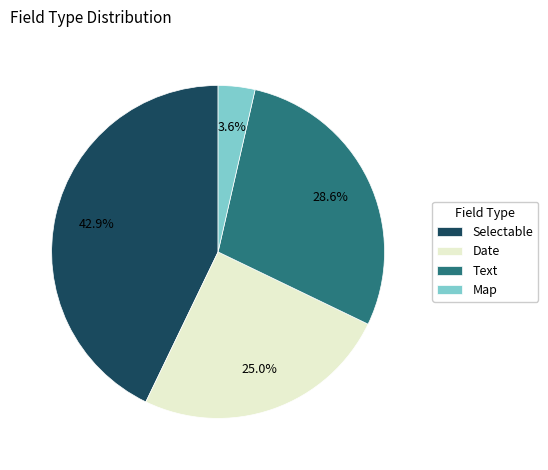

Does any single category account for the majority?

No